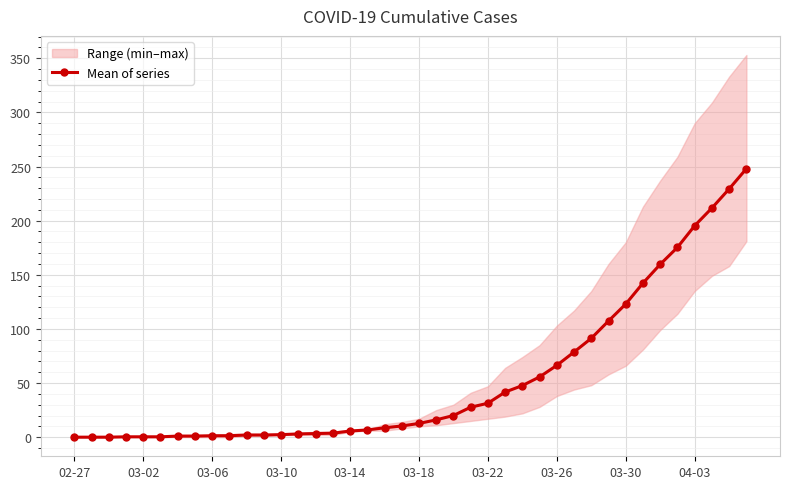

What is the maximum value shown in the chart?

248.0